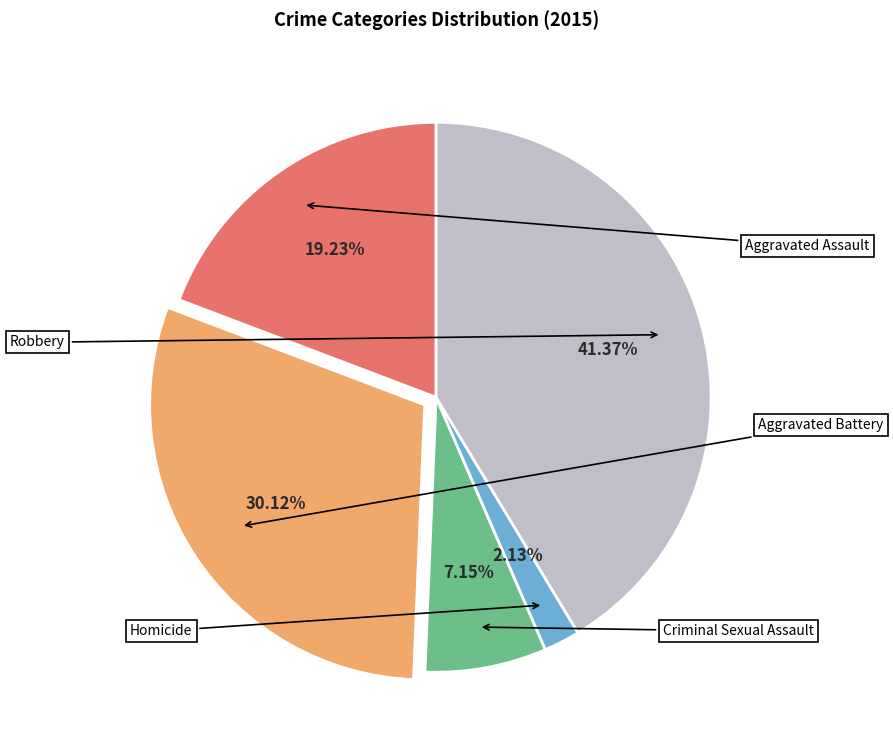

How many slices are in this pie chart?

5